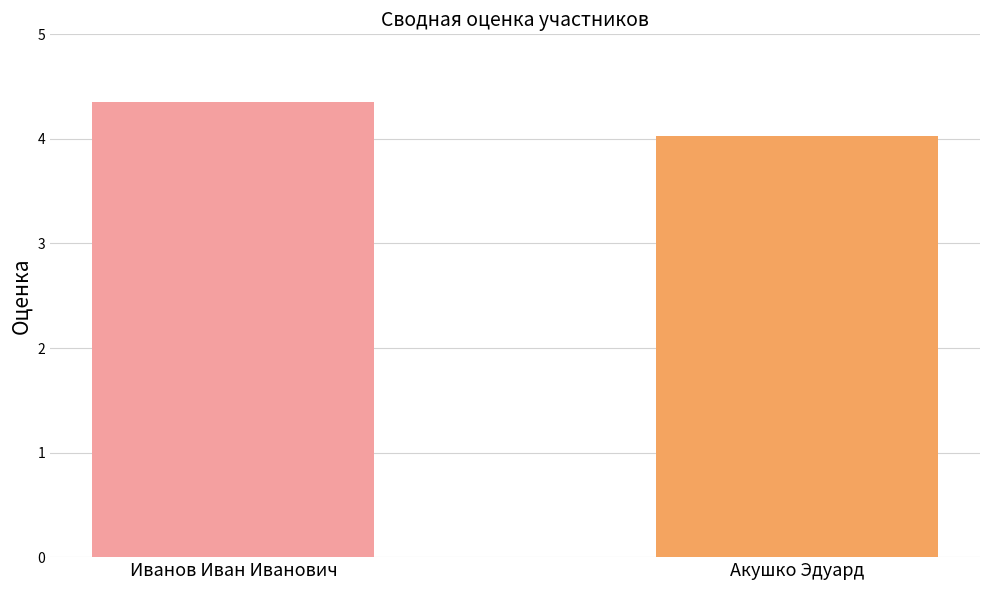

Which category has the lowest value across all series?

Акушко Эдуард